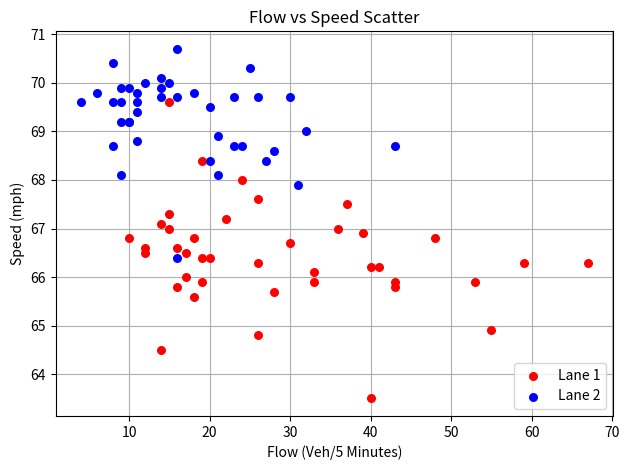

Which series has the largest Y range (max minus min)?

Lane 1